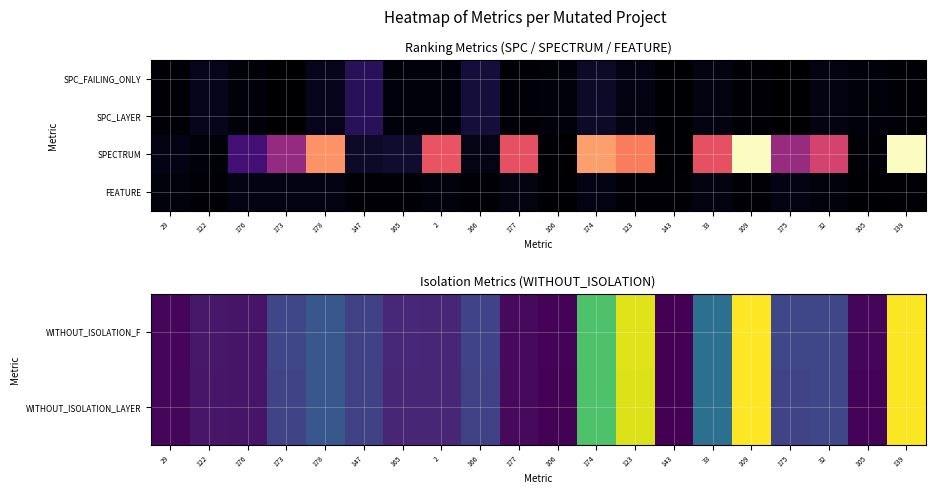

Between 106 and 32, which series saw the biggest shift?

SPECTRUM